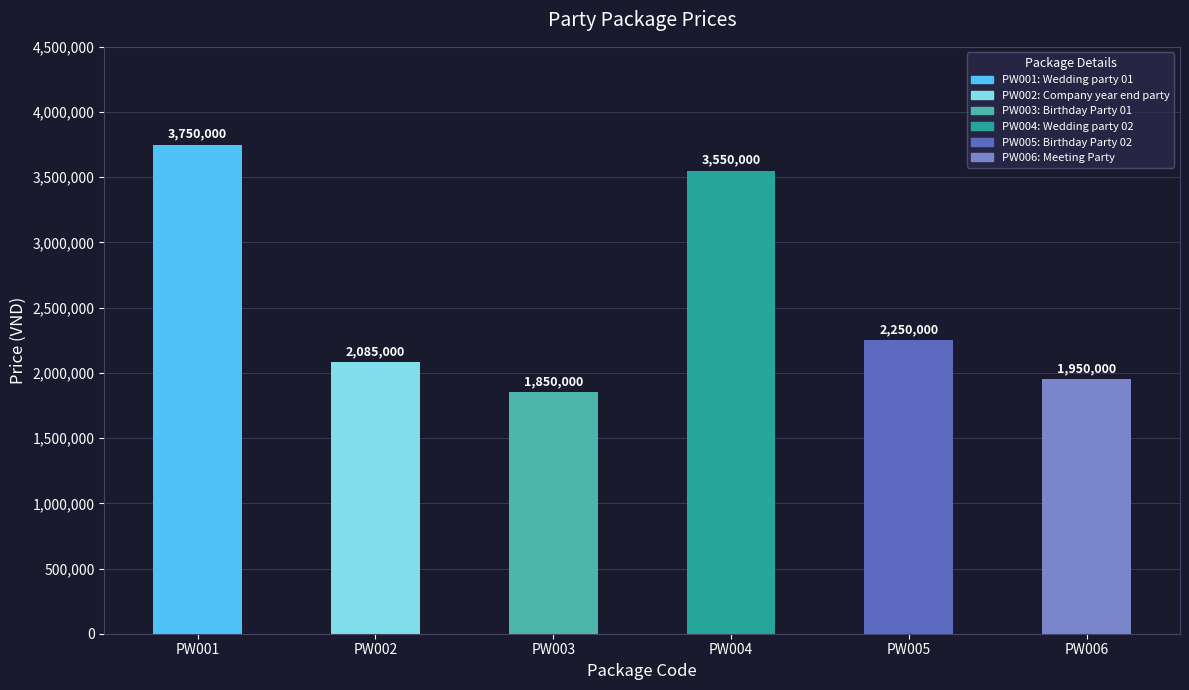

Reading right to left, list all the values displayed in this chart.

PW006=1950000	PW005=2250000	PW004=3550000	PW003=1850000	PW002=2085000	PW001=3750000